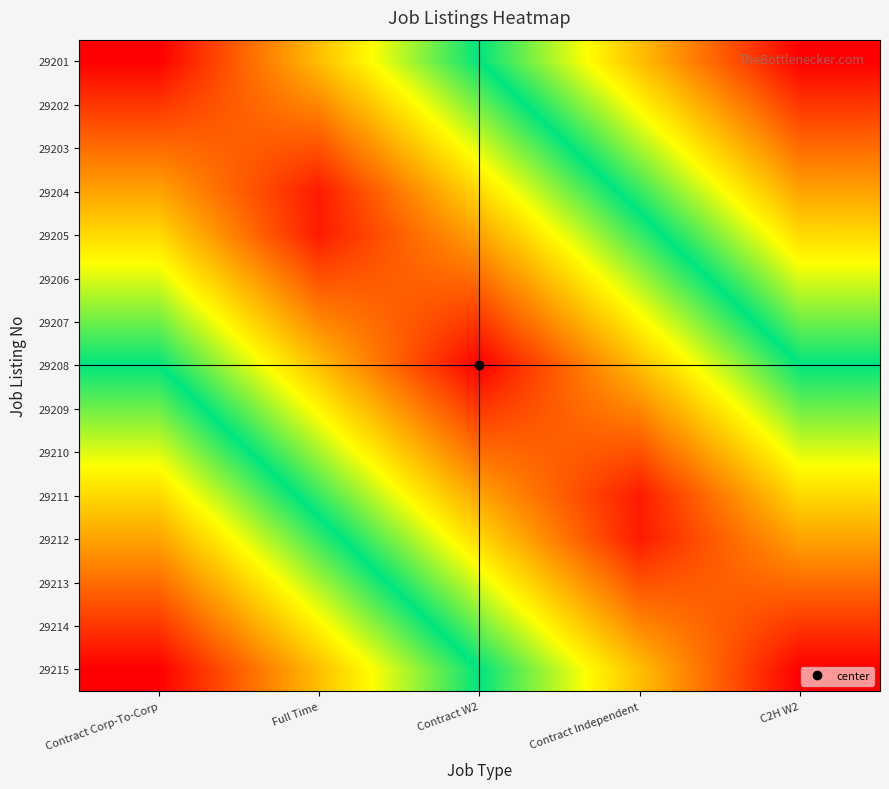

Reading left to right, what are all the values shown in this chart?

29201: Contract Corp-To-Corp=1.0	Full Time=0.8	Contract W2=0.5	Contract Independent=0.2	C2H W2=0.0
29202: Contract Corp-To-Corp=0.9	Full Time=0.8	Contract W2=0.6	Contract Independent=0.3	C2H W2=0.1
29203: Contract Corp-To-Corp=0.9	Full Time=0.9	Contract W2=0.6	Contract Independent=0.4	C2H W2=0.1
29204: Contract Corp-To-Corp=0.8	Full Time=1.0	Contract W2=0.7	Contract Independent=0.5	C2H W2=0.2
29205: Contract Corp-To-Corp=0.7	Full Time=1.0	Contract W2=0.8	Contract Independent=0.5	C2H W2=0.3
29206: Contract Corp-To-Corp=0.6	Full Time=0.9	Contract W2=0.9	Contract Independent=0.6	C2H W2=0.4
29207: Contract Corp-To-Corp=0.6	Full Time=0.8	Contract W2=0.9	Contract Independent=0.7	C2H W2=0.4
29208: Contract Corp-To-Corp=0.5	Full Time=0.8	Contract W2=1.0	Contract Independent=0.8	C2H W2=0.5
29209: Contract Corp-To-Corp=0.4	Full Time=0.7	Contract W2=0.9	Contract Independent=0.8	C2H W2=0.6
29210: Contract Corp-To-Corp=0.4	Full Time=0.6	Contract W2=0.9	Contract Independent=0.9	C2H W2=0.6
29211: Contract Corp-To-Corp=0.3	Full Time=0.5	Contract W2=0.8	Contract Independent=1.0	C2H W2=0.7
29212: Contract Corp-To-Corp=0.2	Full Time=0.5	Contract W2=0.7	Contract Independent=1.0	C2H W2=0.8
29213: Contract Corp-To-Corp=0.1	Full Time=0.4	Contract W2=0.6	Contract Independent=0.9	C2H W2=0.9
29214: Contract Corp-To-Corp=0.1	Full Time=0.3	Contract W2=0.6	Contract Independent=0.8	C2H W2=0.9
29215: Contract Corp-To-Corp=0.0	Full Time=0.2	Contract W2=0.5	Contract Independent=0.8	C2H W2=1.0